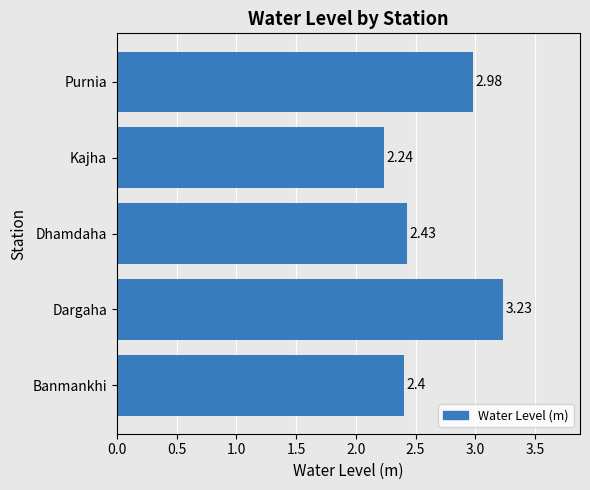

Which category has the lowest value across all series?

Kajha